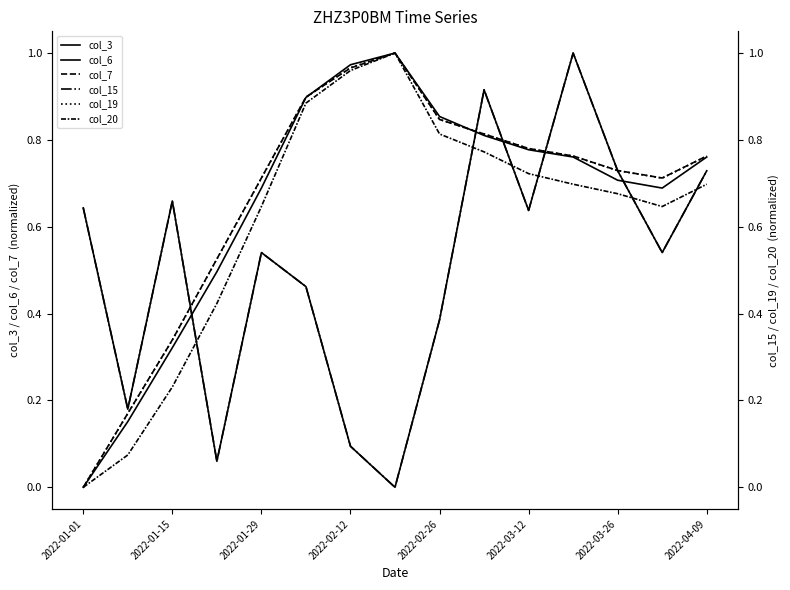

How many data points in col_15 are above 0?

14